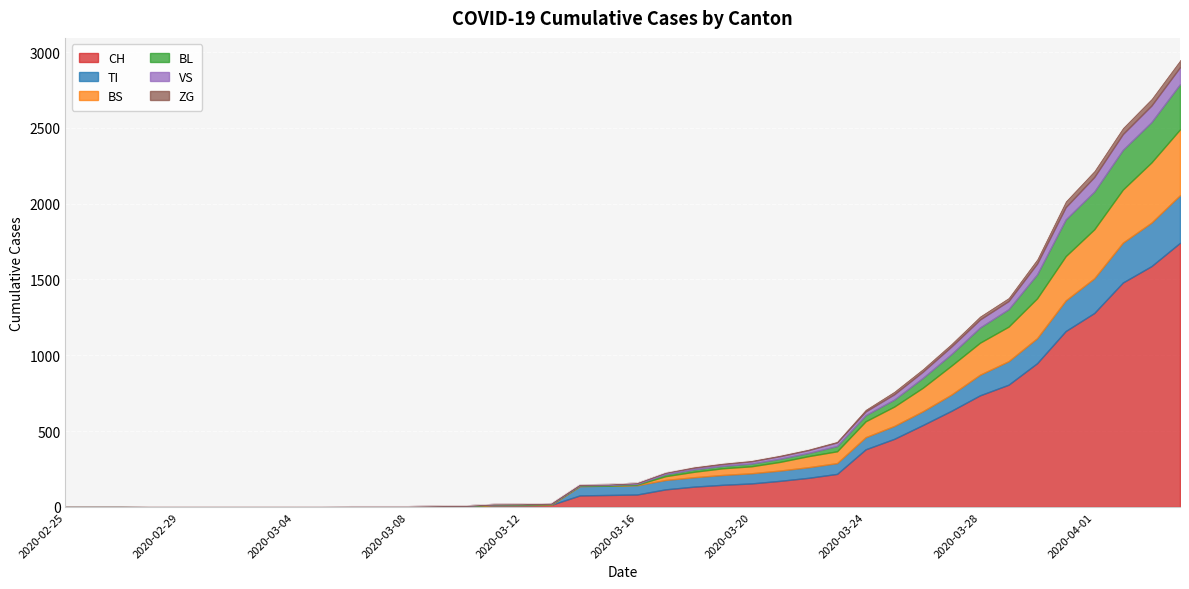

At which category is the sum across all series the highest?

2020-04-04